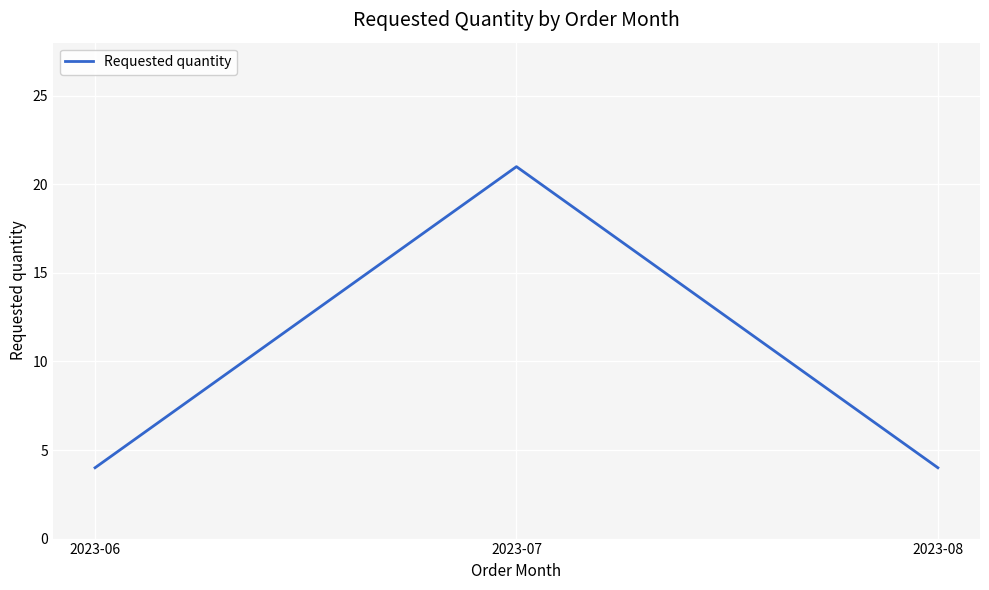

Reading right to left, what are all the values shown in this chart?

4	21	4